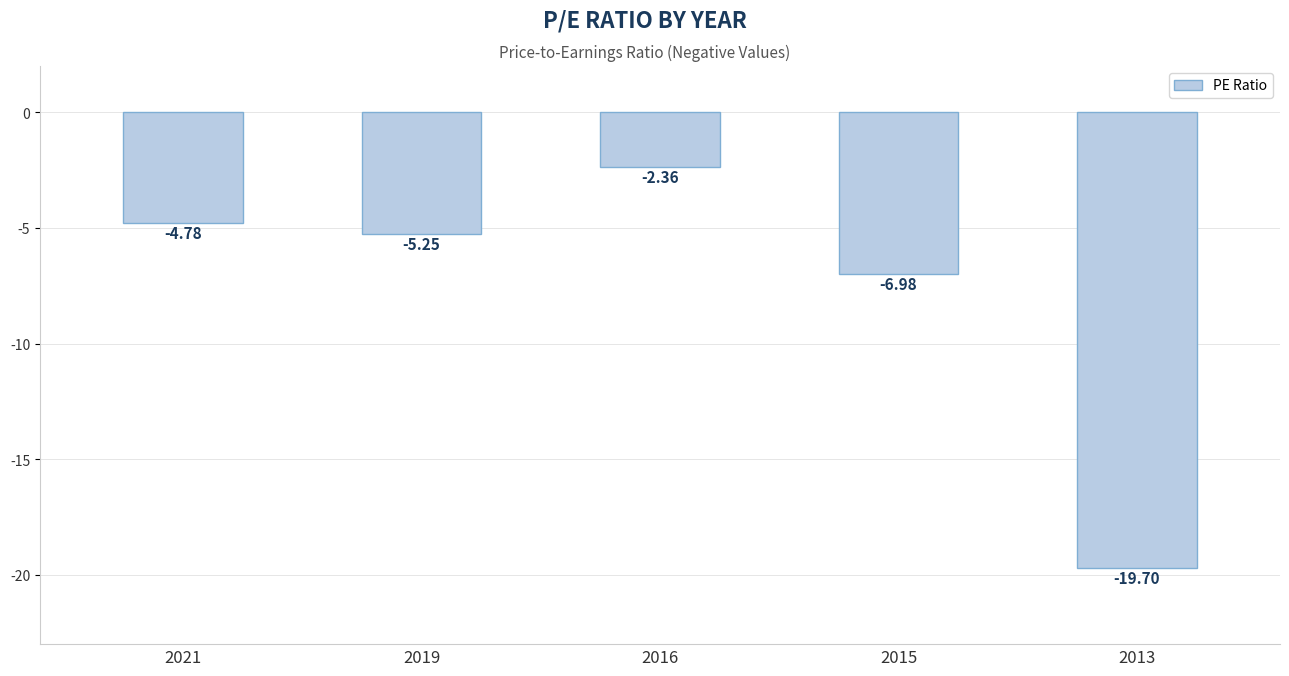

How many bars are there in total?

5